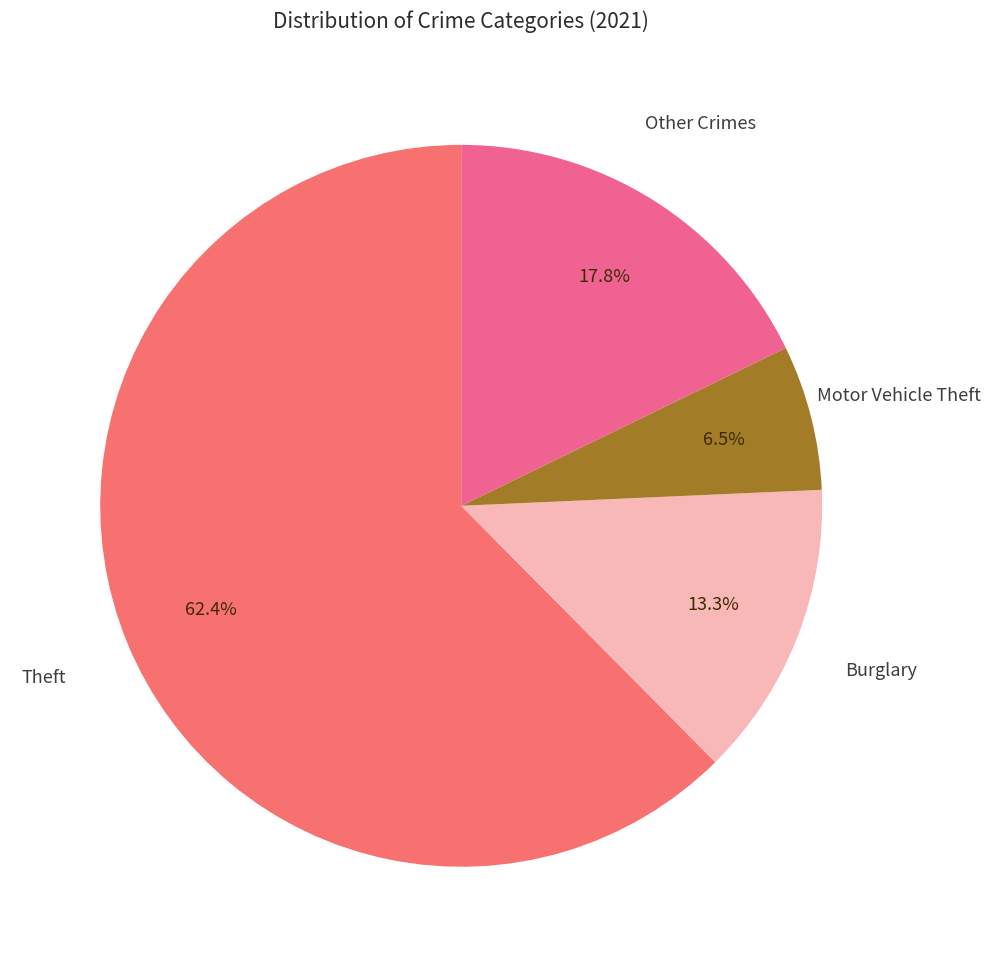

Rank the categories by value from lowest to highest.

Motor Vehicle Theft, Burglary, Other Crimes, Theft